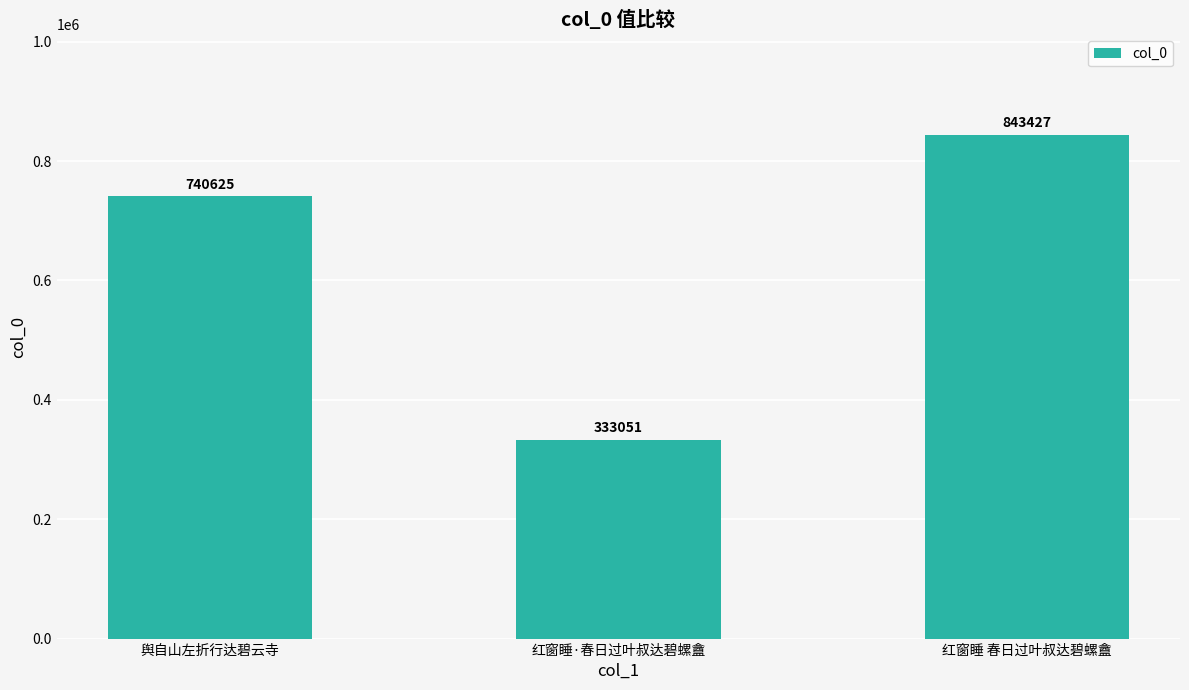

Where is the data nearest to the value 588239?

舆自山左折行达碧云寺